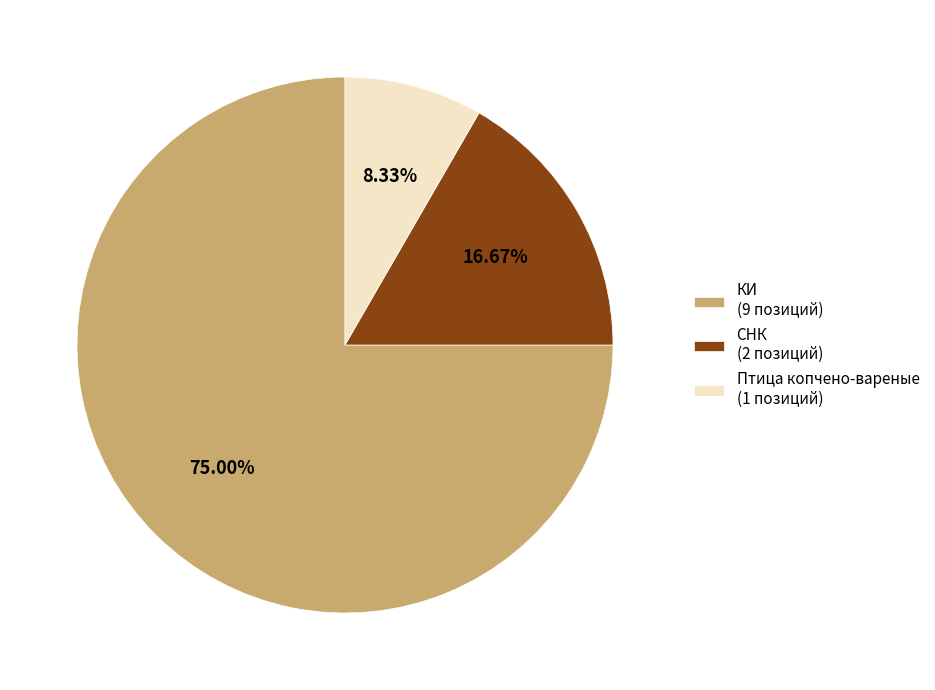

To the nearest percent, what is the average slice percentage?

33%